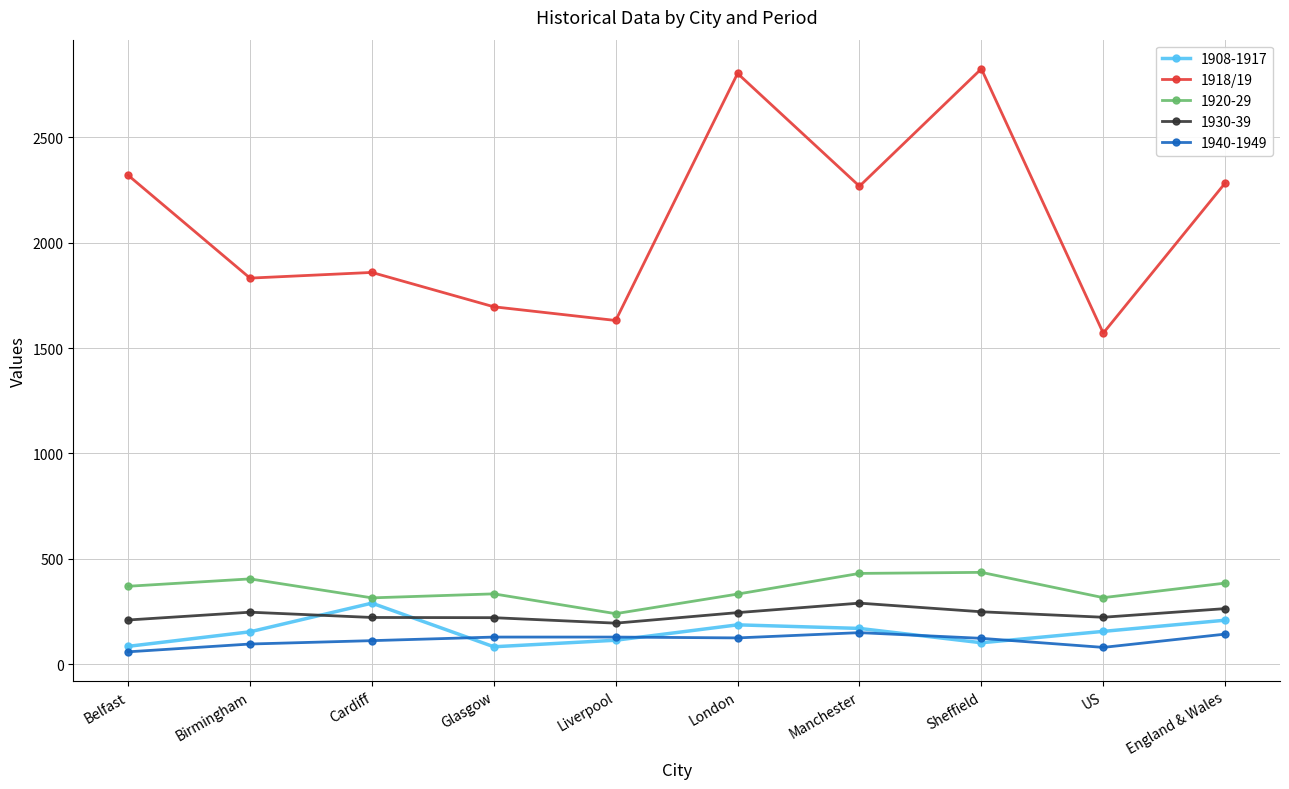

Is it true that 1908-1917 equals 290 at Cardiff?

True